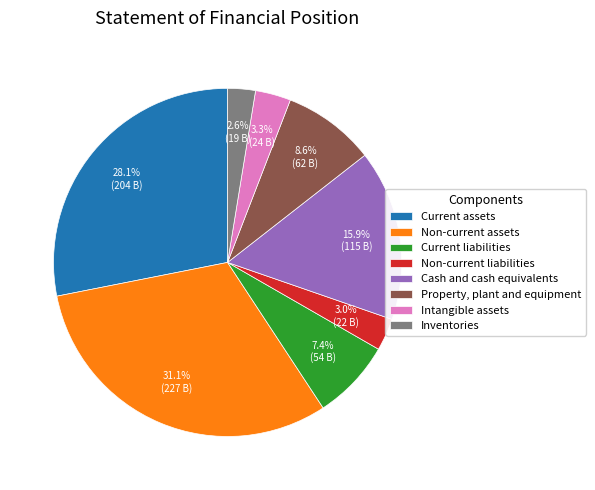

Is it true that Current liabilities is 1% of the pie?

False